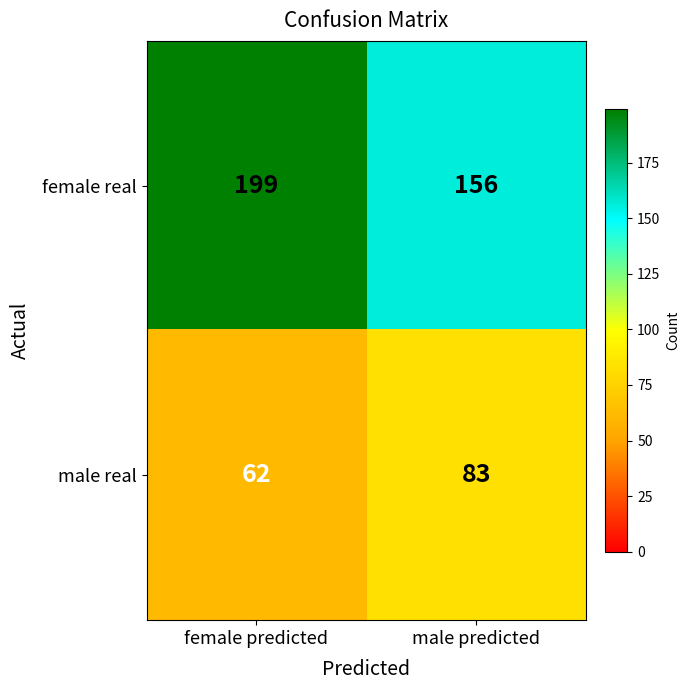

At how many categories does at least one series exceed 172?

1